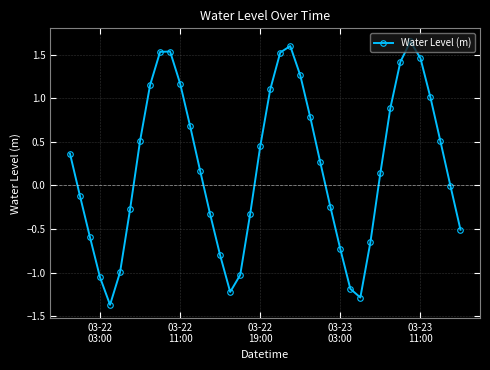

What is the difference between the second highest and second lowest values?

2.9